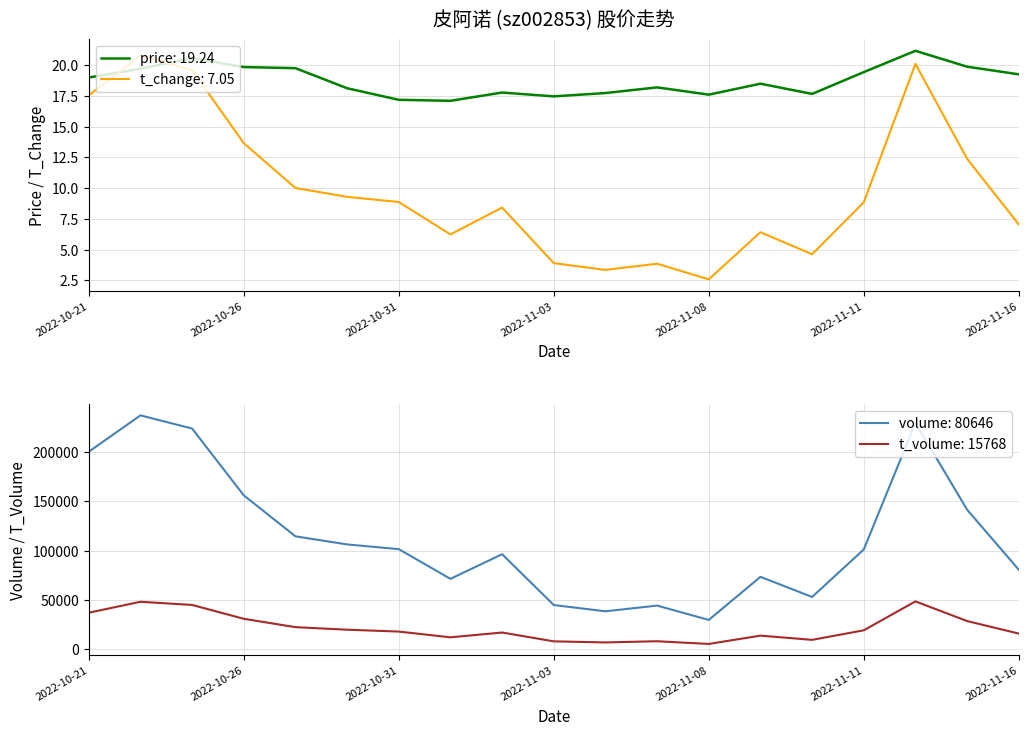

Rank the series at 2022-10-21 from lowest to highest value.

t_change, price, t_volume, volume